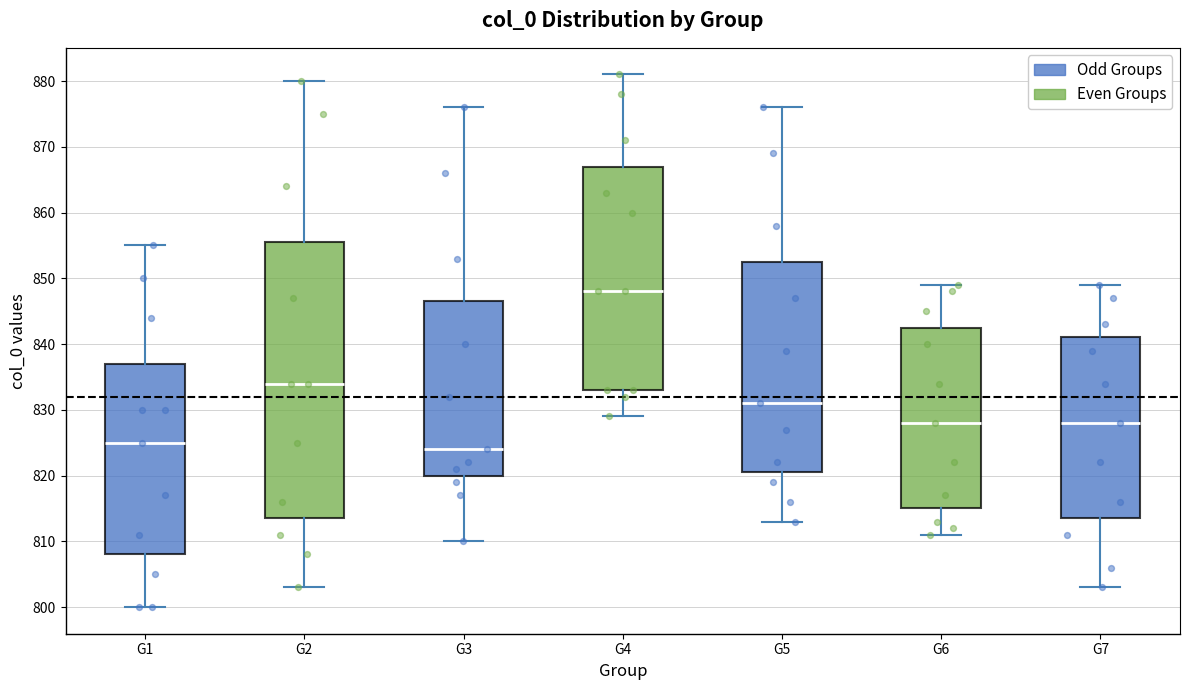

Reading left to right, transcribe this box plot: for each box, give where its median line is, the range the box spans, and where its two whiskers end, as read against the y-axis. The values are not printed on the chart, so give them approximately, as read against the axis.

G1: median 825, box 808 to 837, whiskers 800 to 855
G2: median 834, box 814 to 856, whiskers 803 to 880
G3: median 824, box 820 to 847, whiskers 810 to 876
G4: median 848, box 833 to 867, whiskers 829 to 881
G5: median 831, box 821 to 853, whiskers 813 to 876
G6: median 828, box 815 to 843, whiskers 811 to 849
G7: median 828, box 814 to 841, whiskers 803 to 849